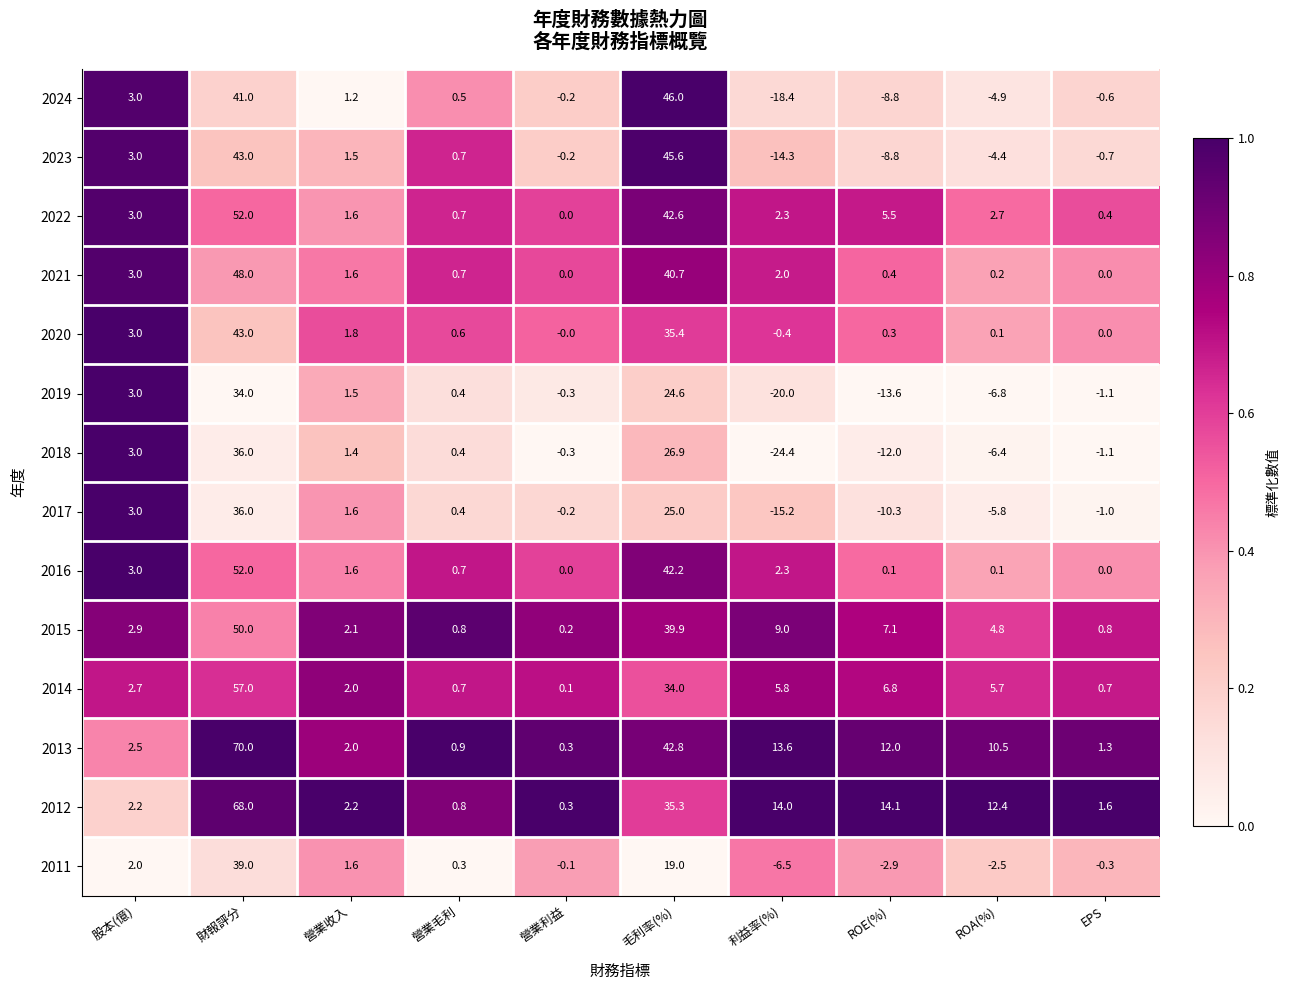

At which label does 2022 first exceed 2?

股本(億)